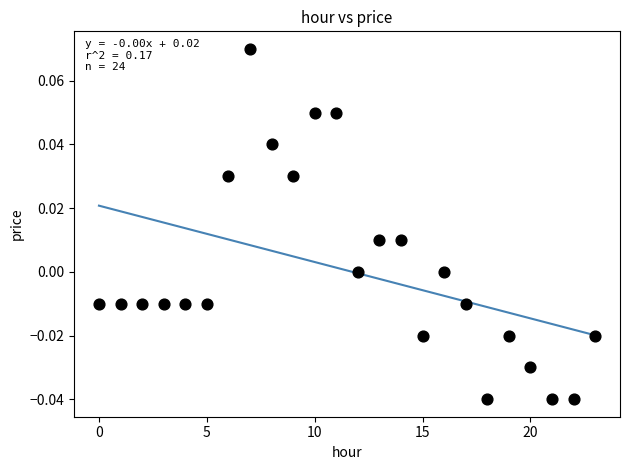

Count the number of points in this scatter plot.

24